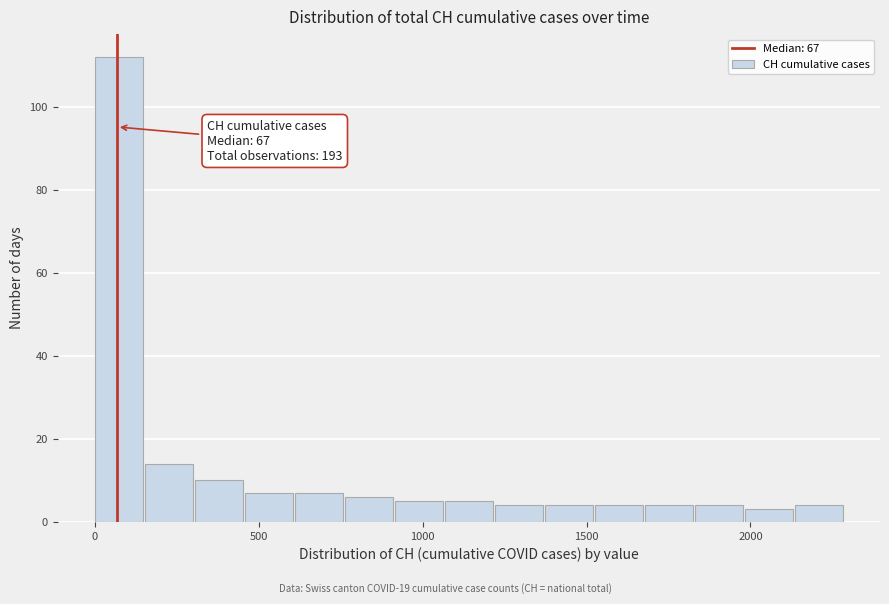

Read against the x-axis, roughly where is the centre of the tallest bar?

50